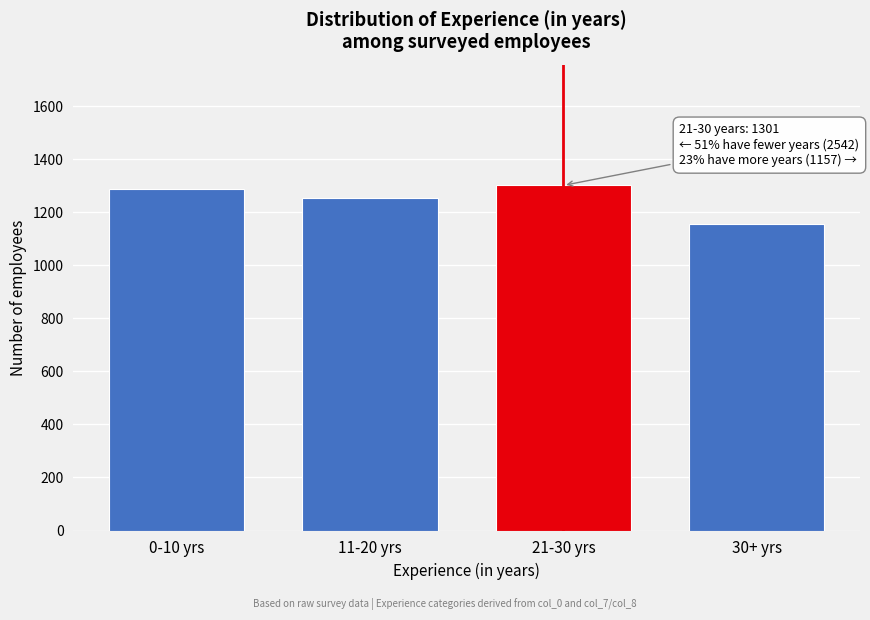

Reading right to left, transcribe all the data shown in this chart.

1157	1301	1253	1289